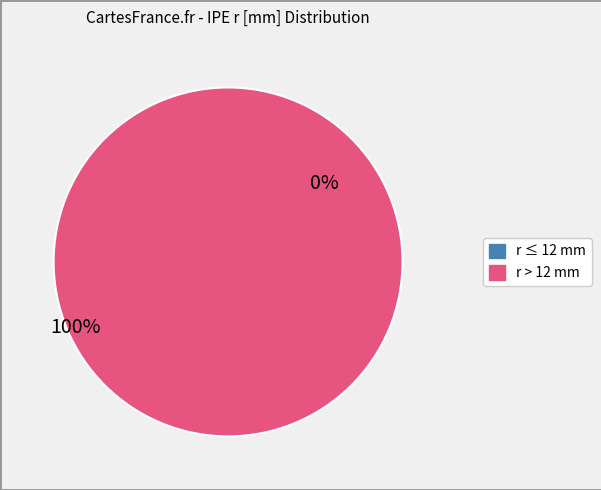

The 330 slice represents 1% of the pie. True or false?

False